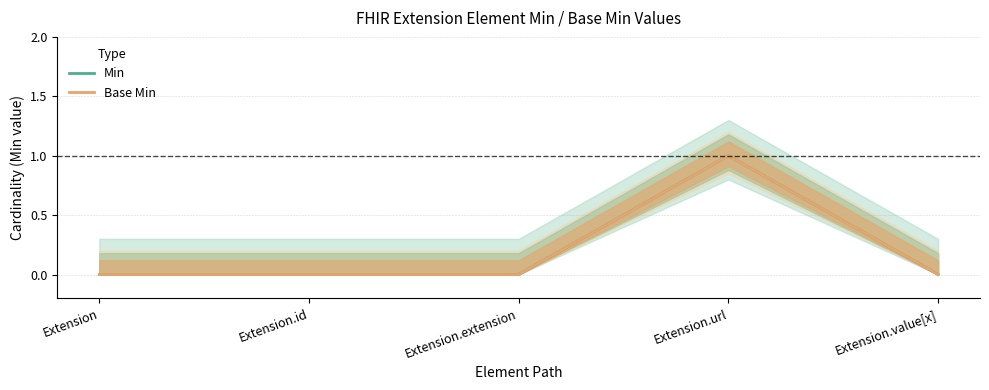

At Extension.id, list the series in order from smallest to largest.

Min, Base Min